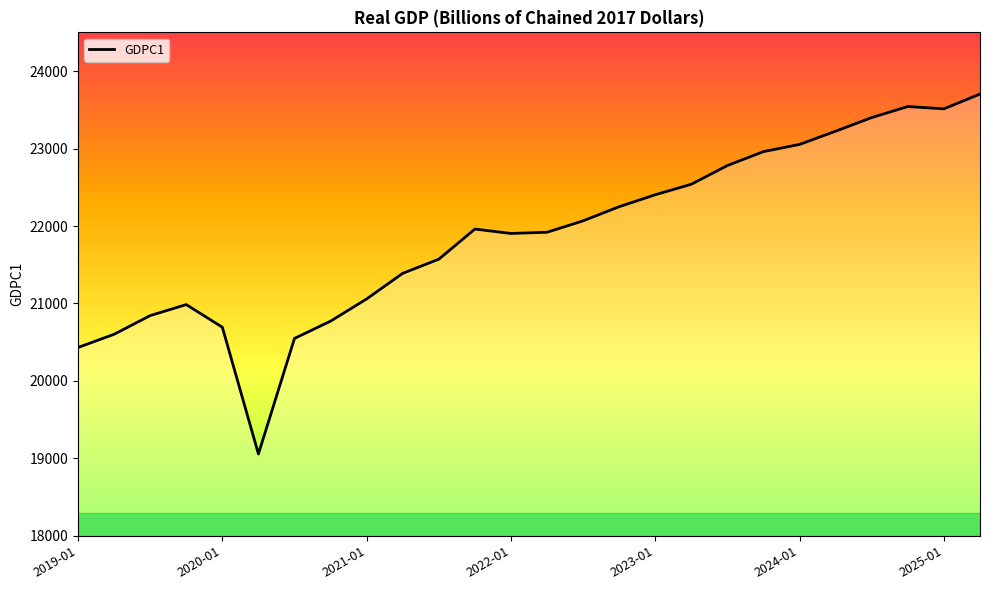

What is the minimum value shown in the chart?

19056.6